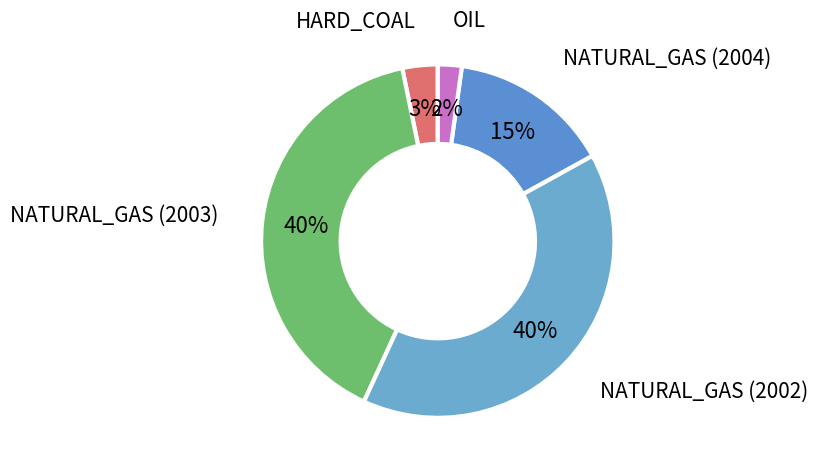

Is it true that NATURAL_GAS (2002) is 40% of the pie?

True